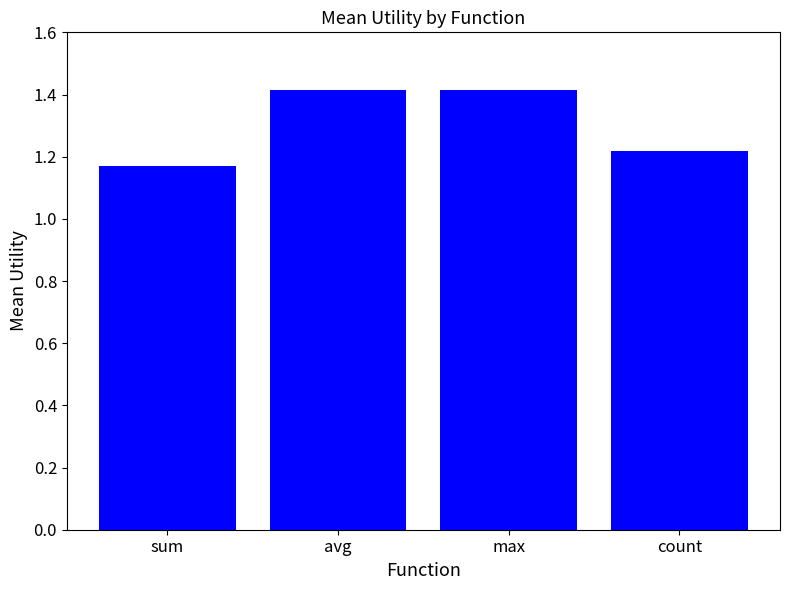

What is the label of the 1st bar from the right?

count